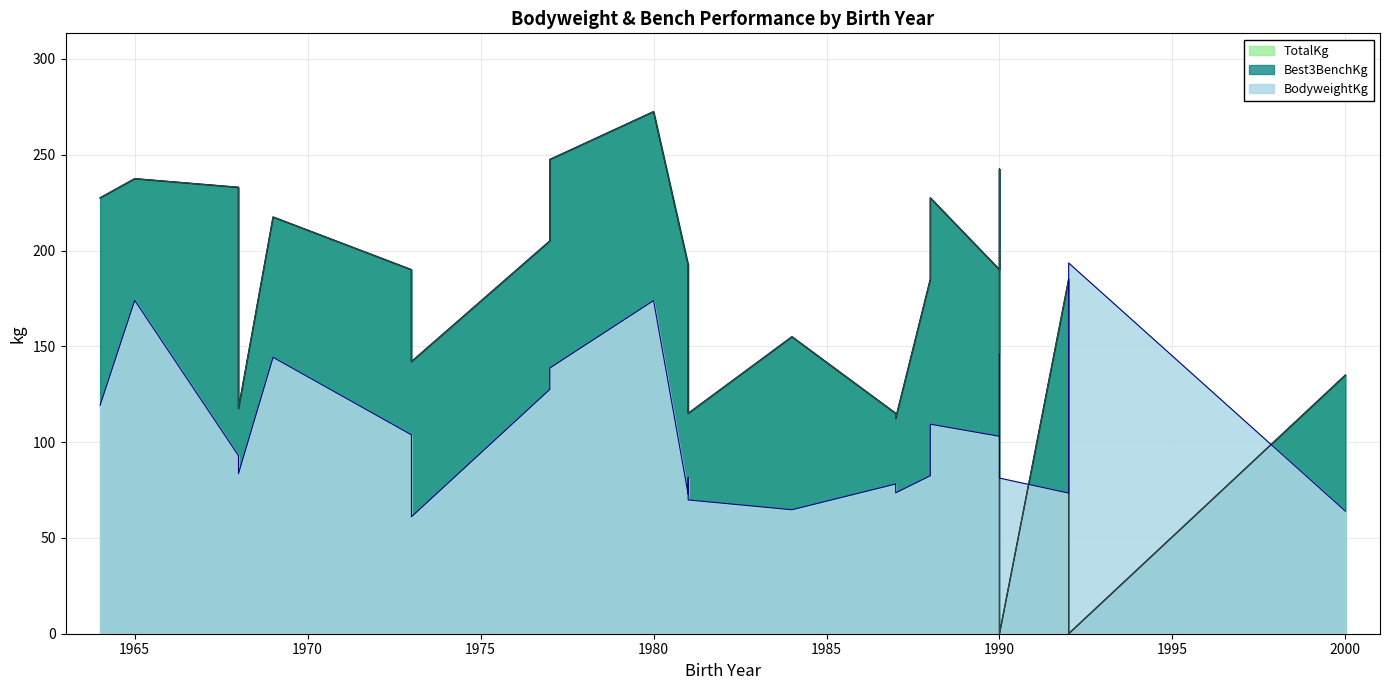

Between 1973 and 1984, which is larger?

1984